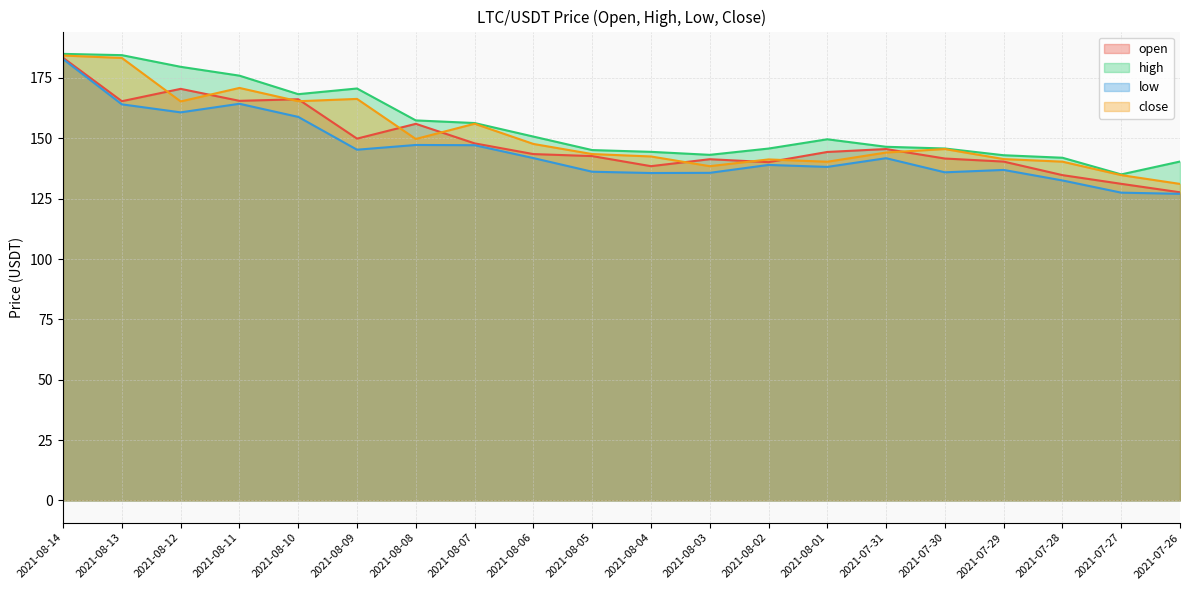

What is the minimum value shown in the chart?

127.0